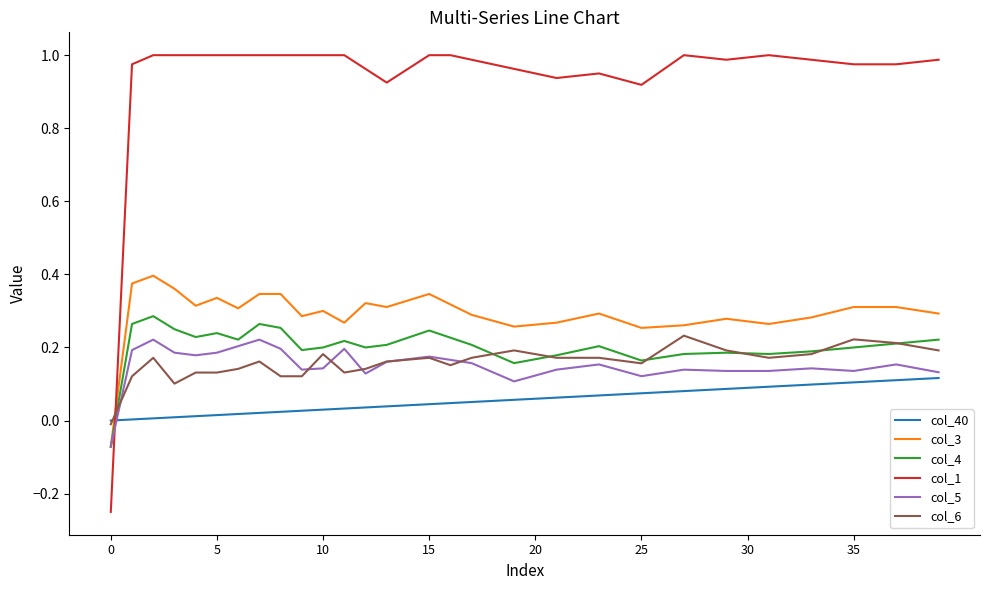

Which series has the largest range (max minus min)?

col_1